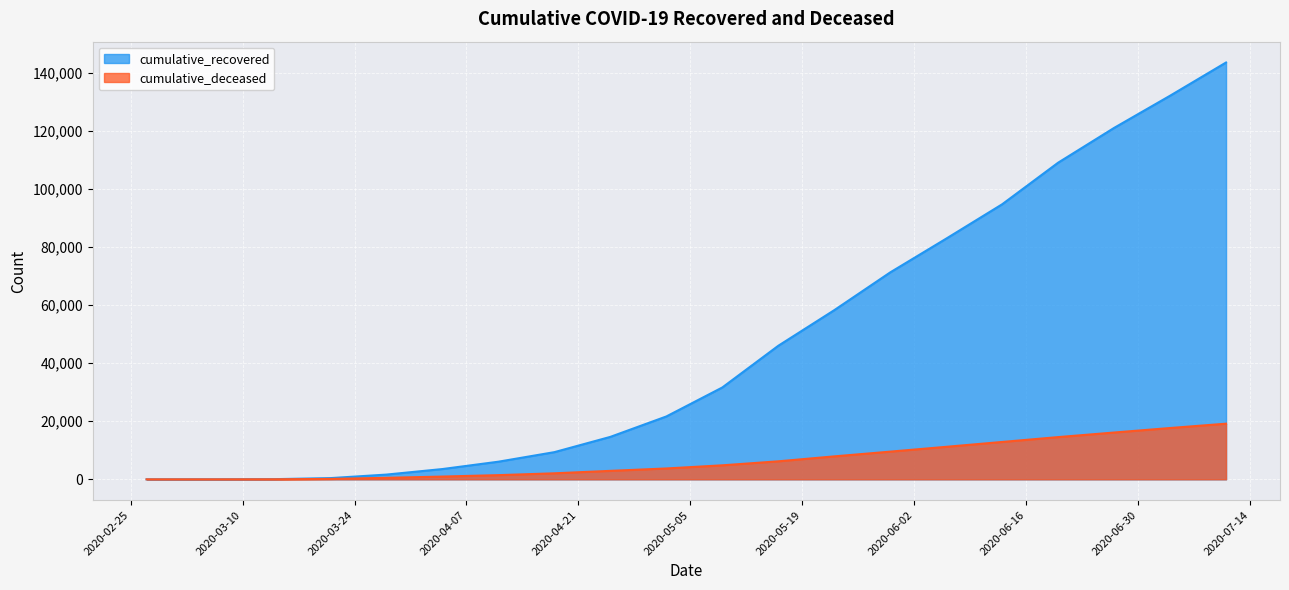

What is the minimum value for cumulative_recovered?

3